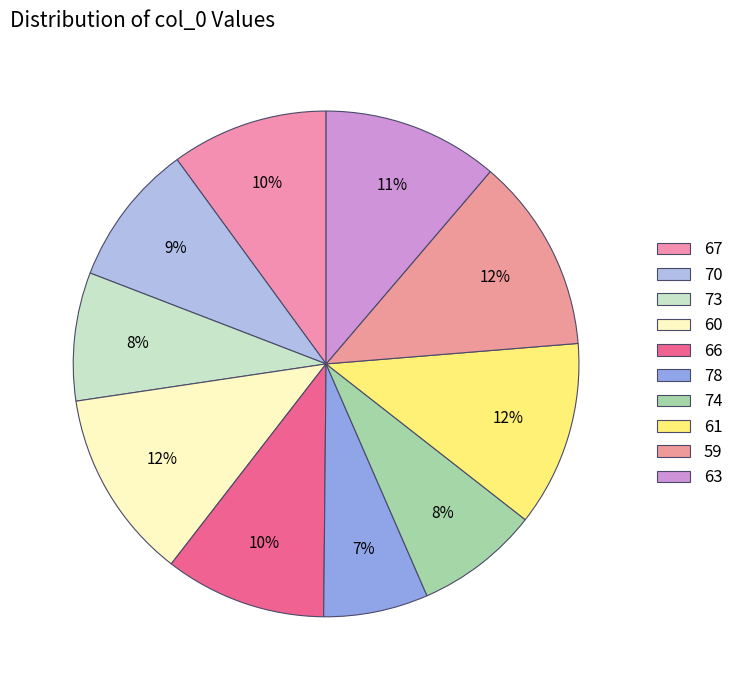

What portion of the pie excludes 67?

90.0%